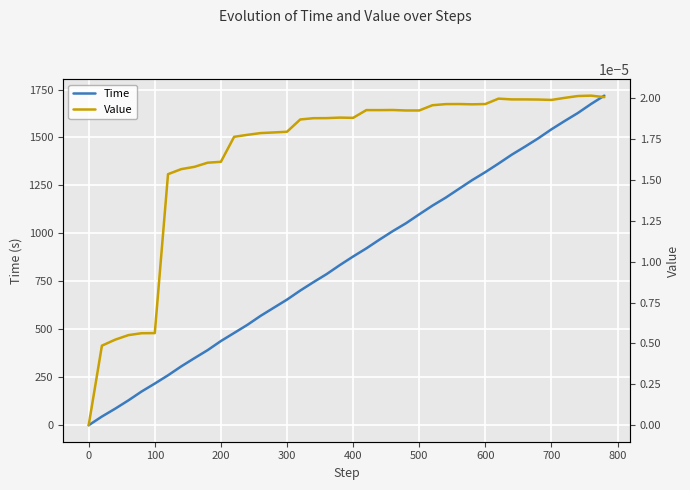

What is the greatest value displayed?

1718.1